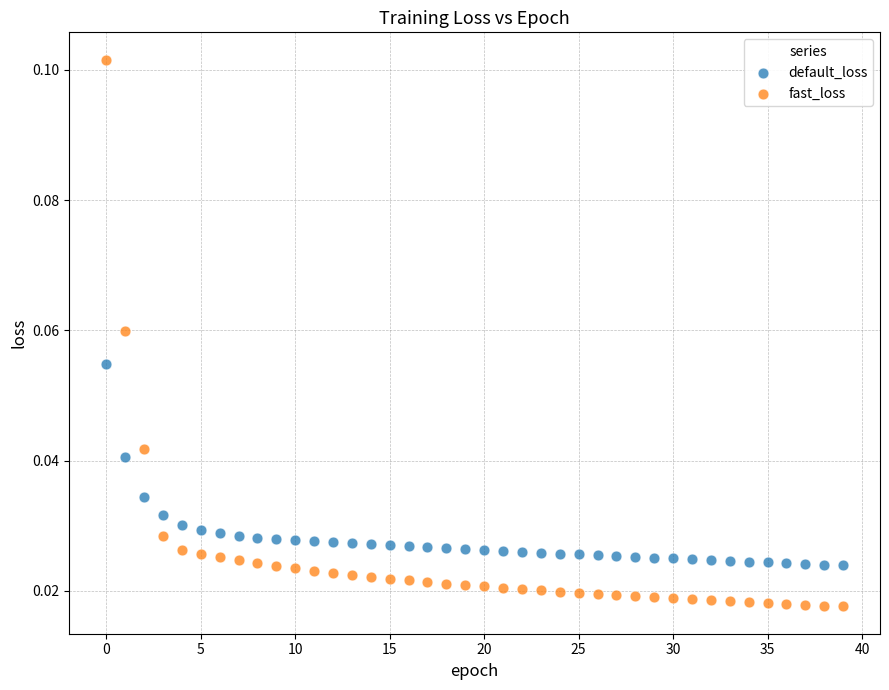

Which series has the widest spread of Y values?

fast_loss